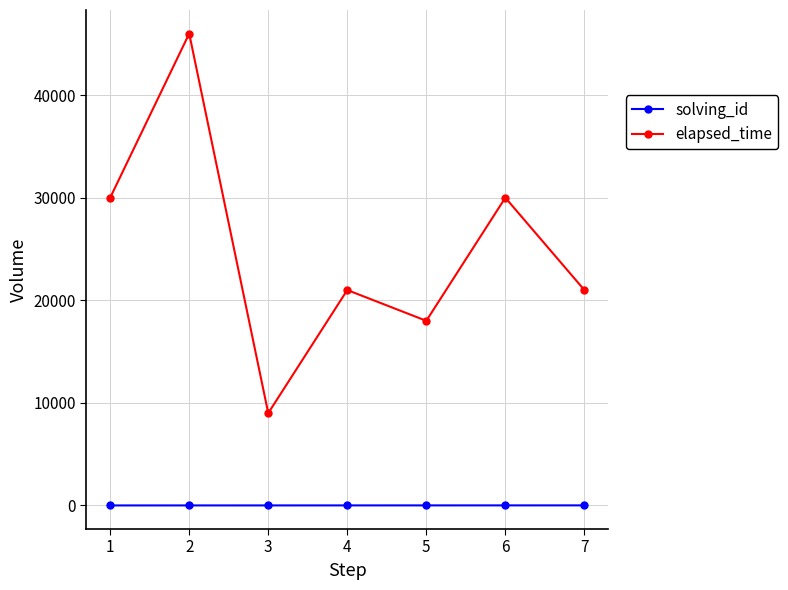

The value of elapsed_time at 4 is 21000. True or false?

True